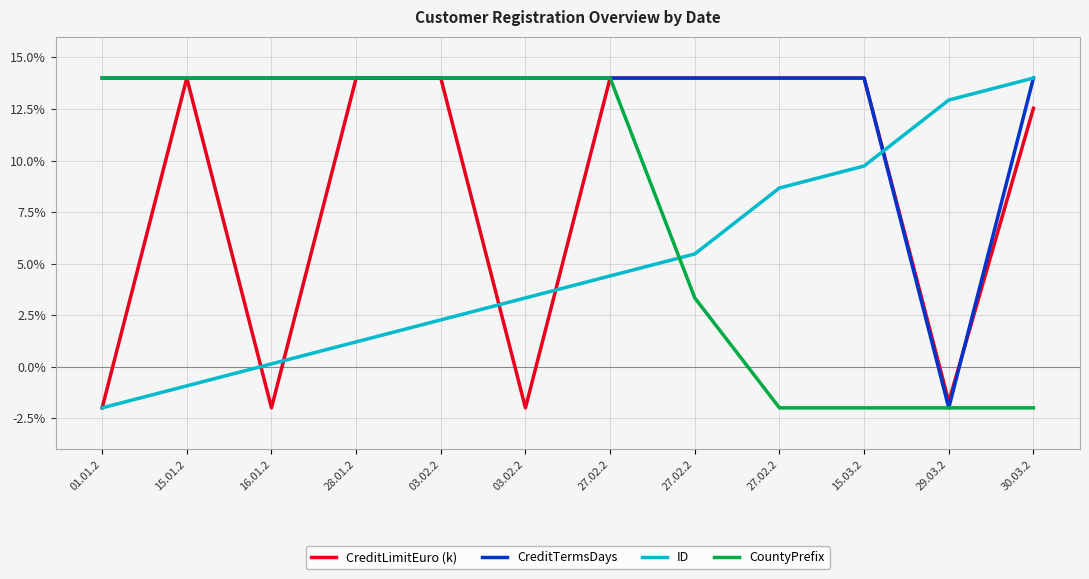

Rank the categories by CountyPrefix value from lowest to highest.

27.02.2, 15.03.2, 29.03.2, 30.03.2, 27.02.2, 01.01.2, 15.01.2, 16.01.2, 28.01.2, 03.02.2, 03.02.2, 27.02.2